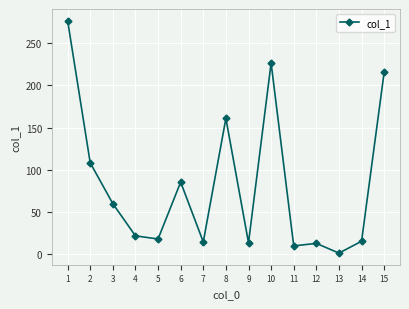

Where does the data first go above 21?

1